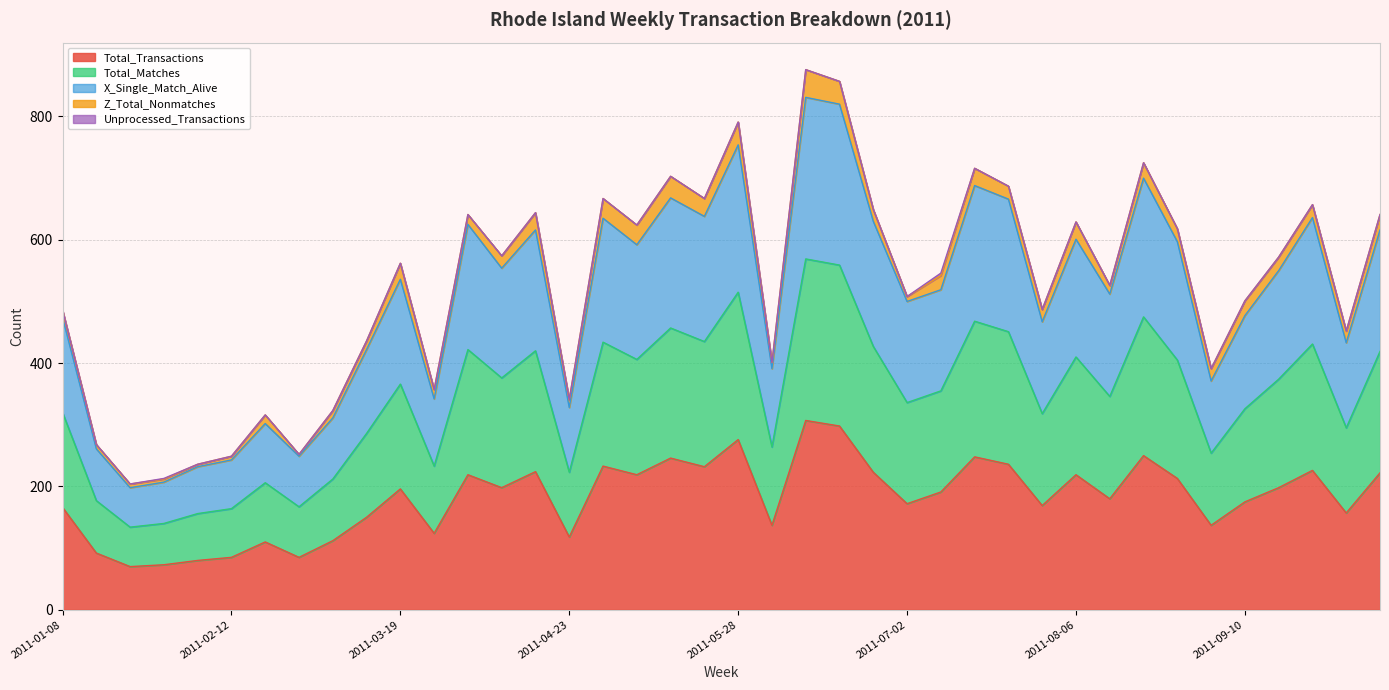

What is the lowest value of the Total_Transactions series?

70